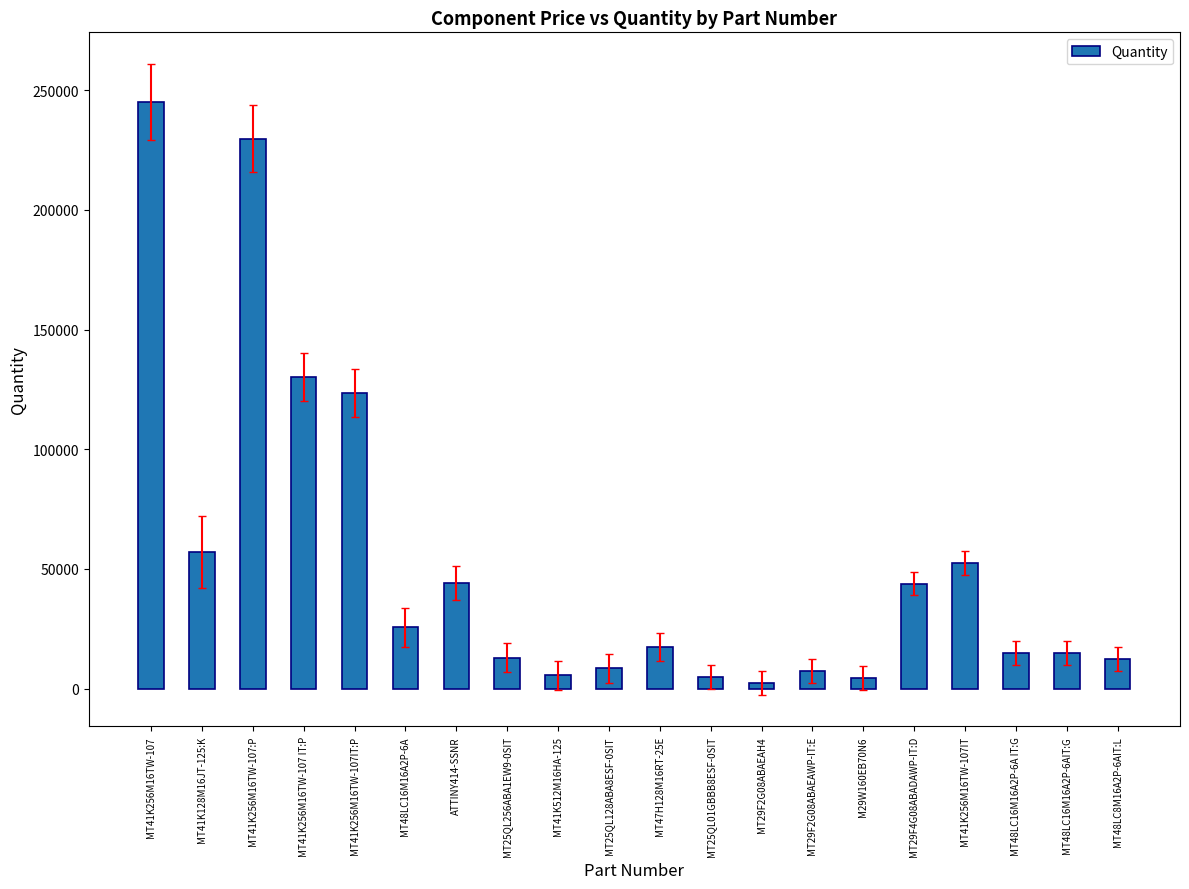

At which label does the data first exceed 17435?

MT41K256M16TW-107